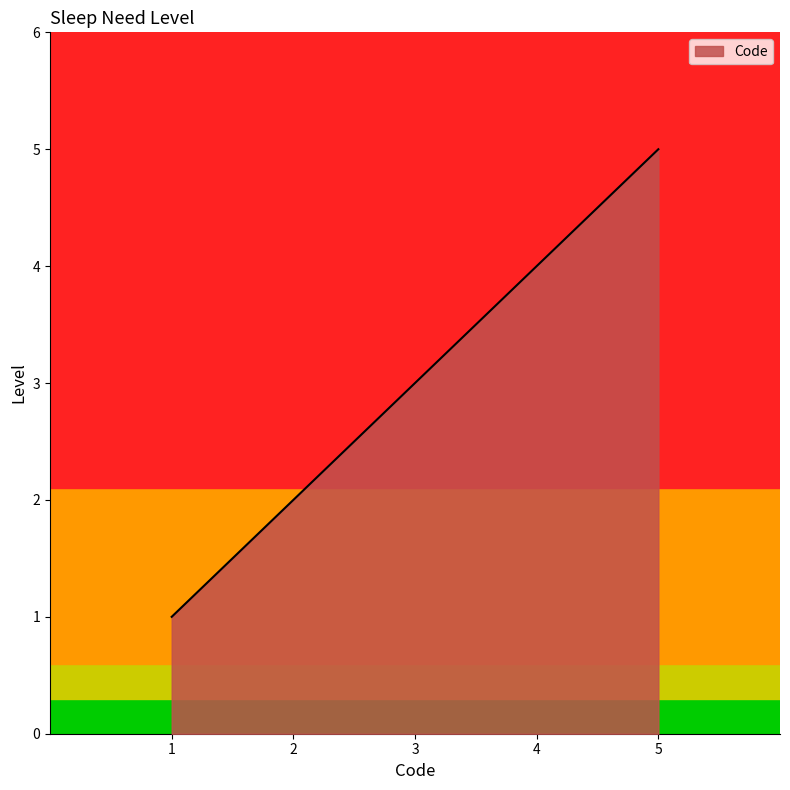

At which category does the chart reach its peak across all series?

5